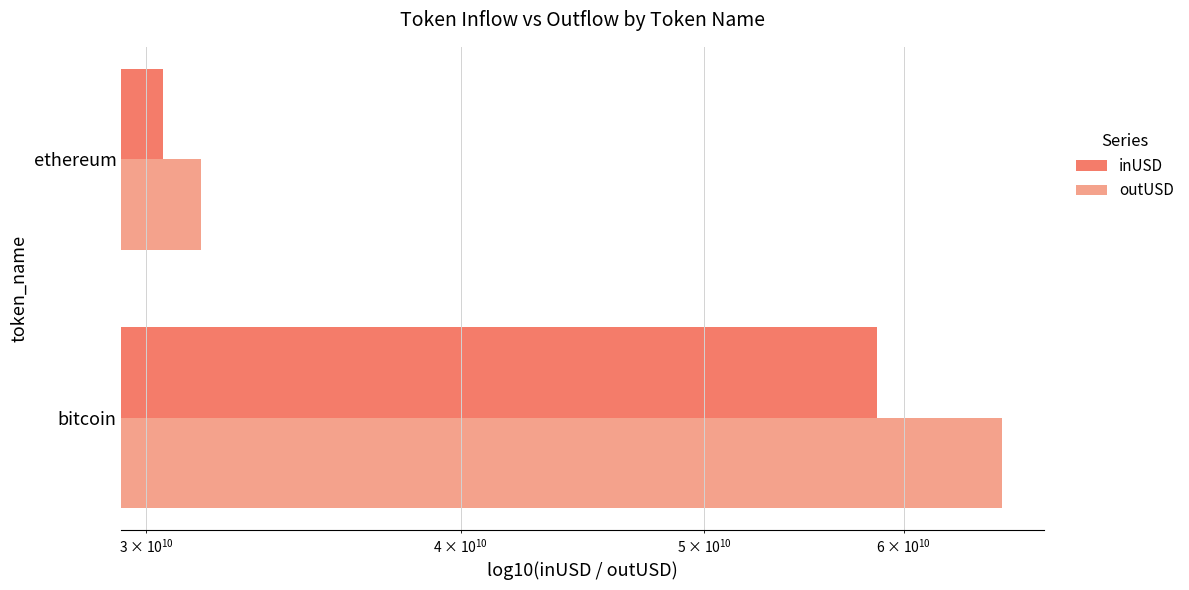

What are all the series names shown in the legend?

inUSD, outUSD